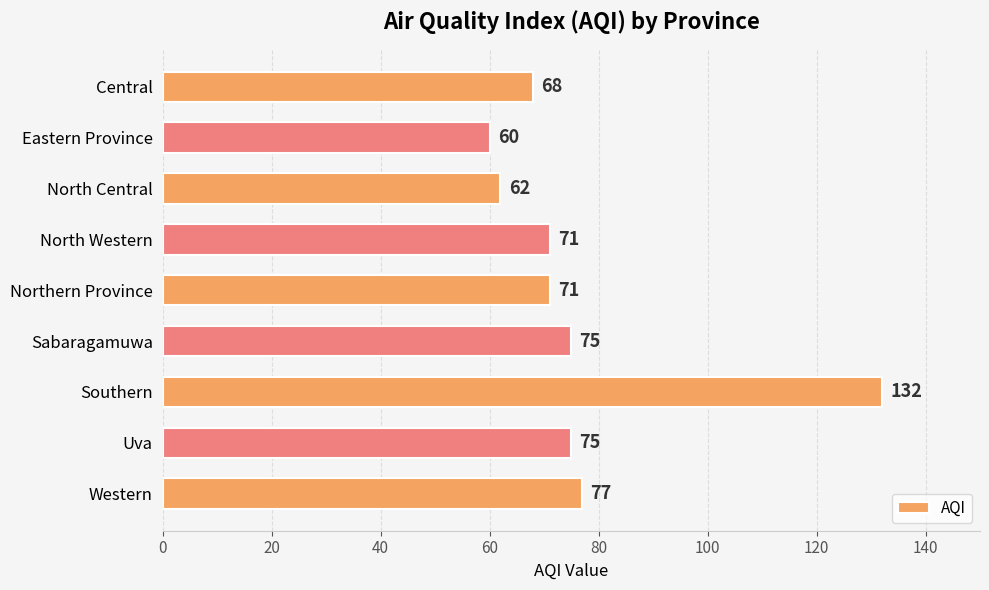

Where is the data nearest to the value 96?

Western